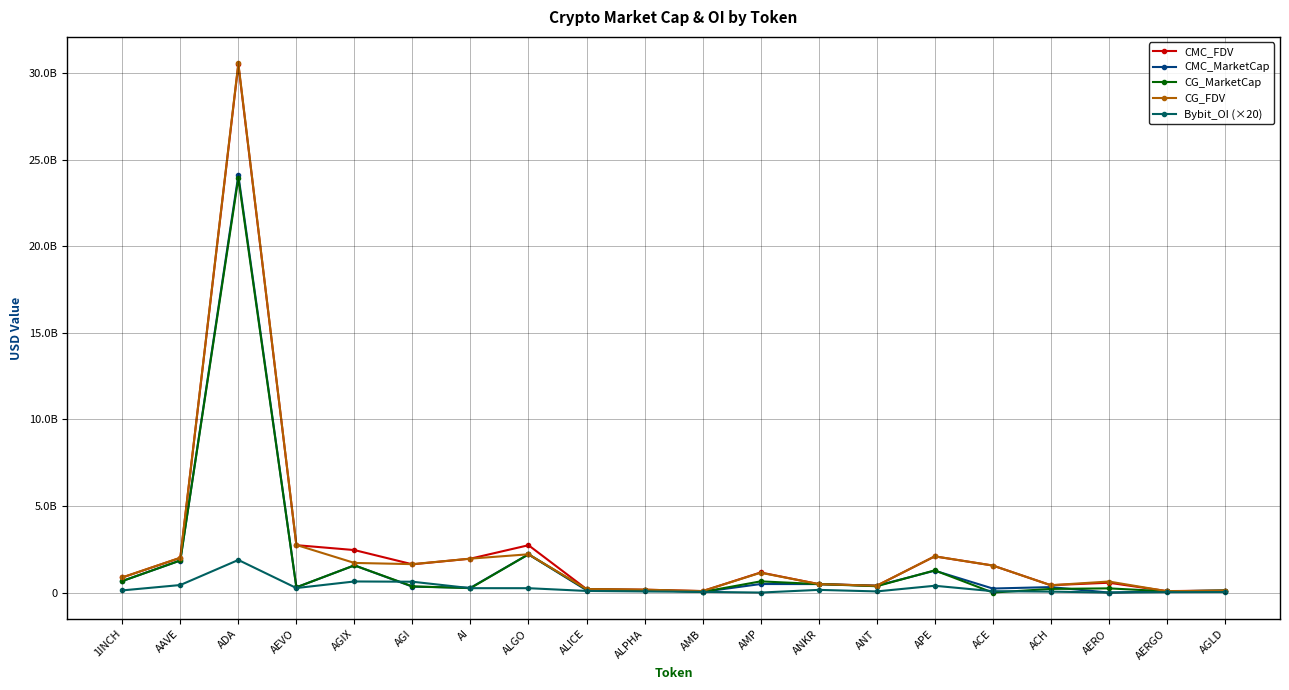

Reading left to right, extract all data points from this chart.

CMC_FDV: 1INCH=871081664.1	AAVE=2004662325.8	ADA=30490779438.6	AEVO=2736468142.7	AGIX=2453117884.9	AGI=1629945766.4	AI=1957406076.2	ALGO=2732931508.2	ALICE=199749533.7	ALPHA=166027240.9	AMB=85394879.2	AMP=1159466980.7	ANKR=489187526.1	ANT=394035326.9	APE=2088545193.0	ACE=1561028084.8	ACH=424473752.9	AERO=567930423.8	AERGO=84454452.1	AGLD=112257209.2
CMC_MarketCap: 1INCH=664081814.5	AAVE=1849582200.6	ADA=24094660065.7	AEVO=301011495.7	AGIX=1569235975.3	AGI=339282411.9	AI=275871918.9	ALGO=2204603578.4	ALICE=135656565.9	ALPHA=144443699.6	AMB=40119046.5	AMP=492353131.4	ANKR=489187526.1	ANT=394035326.9	APE=1263352284.3	ACE=233299576.4	ACH=315236621.4	AERO=0.0	AERGO=75164462.3	AGLD=112257209.2
CG_MarketCap: 1INCH=665288699.0	AAVE=1855676528.0	ADA=23931494104.0	AEVO=302286623.0	AGIX=1571328792.0	AGI=358599547.0	AI=254579482.0	ALGO=2209738889.0	ALICE=177351094.0	ALPHA=144824605.0	AMB=37307487.0	AMP=646089296.0	ANKR=489584353.0	ANT=365697178.0	APE=1280589154.0	ACE=0.0	ACH=209304407.0	AERO=242216337.0	AERGO=70679661.0	AGLD=112596381.0
CG_FDV: 1INCH=872664745.0	AAVE=2011267467.0	ADA=30553831811.0	AEVO=2748060209.0	AGIX=1710490030.0	AGI=1640641082.0	AI=1958303709.0	ALGO=2209738967.0	ALICE=200774824.0	ALPHA=166465063.0	AMB=85266511.0	AMP=1144762157.0	ANKR=489584353.0	ANT=394375630.0	APE=2091647109.0	ACE=1561430944.0	ACH=423376792.0	AERO=637498899.0	AERGO=79415349.0	AGLD=112596381.0
Bybit_OI (×20): 1INCH=124797440.0	AAVE=434573680.0	ADA=1881873360.0	AEVO=261211400.0	AGIX=640097160.0	AGI=625251160.0	AI=253206040.0	ALGO=251927780.0	ALICE=93003520.0	ALPHA=63508360.0	AMB=39975260.0	AMP=0.0	ANKR=154767120.0	ANT=65860460.0	APE=392121060.0	ACE=79402420.0	ACH=54152900.0	AERO=0.0	AERGO=22228960.0	AGLD=29083420.0